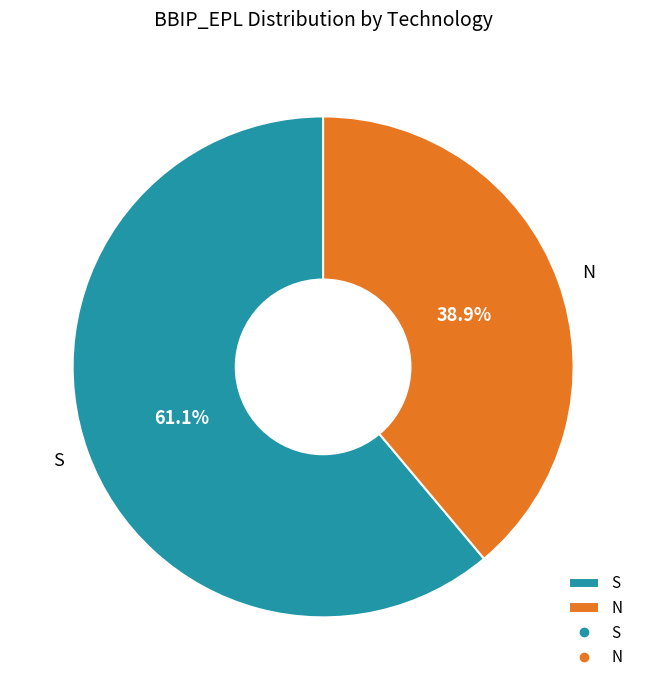

What percentage is the N slice, to the nearest percent?

39%